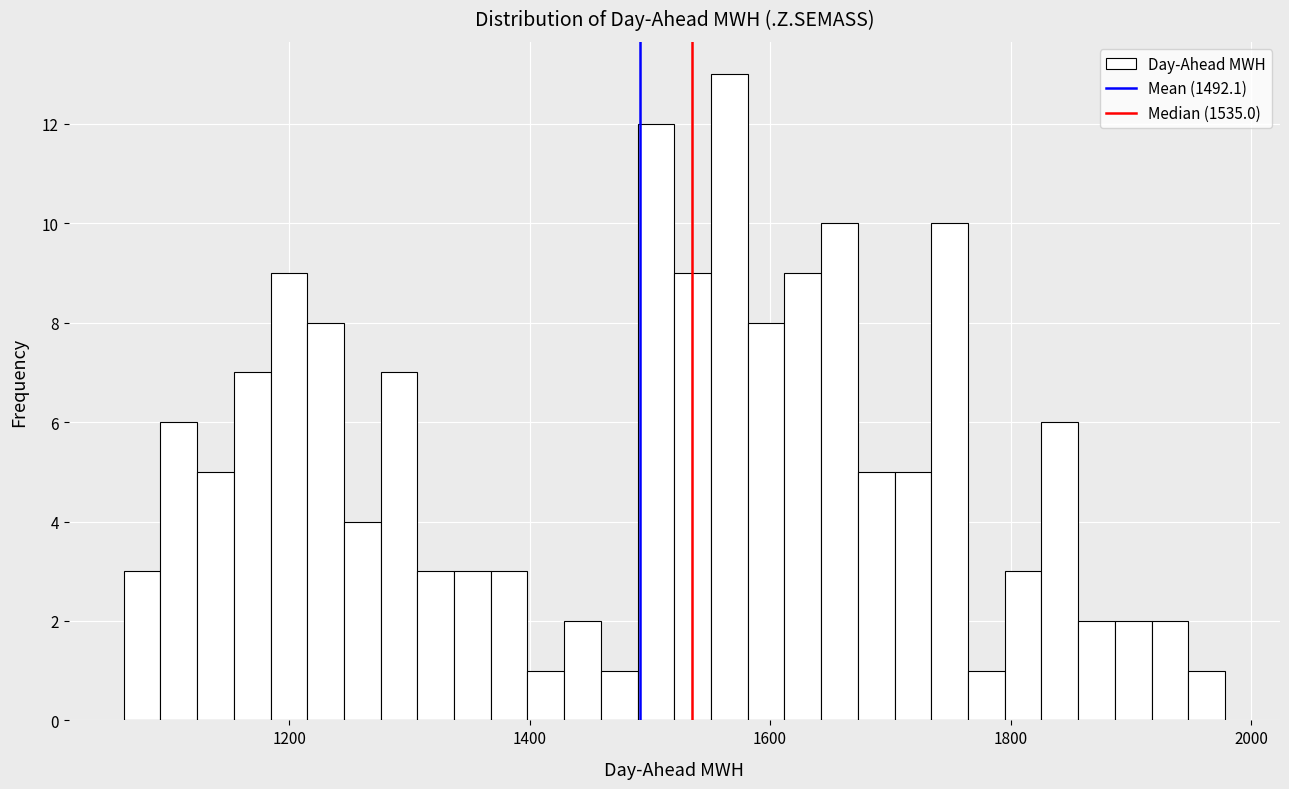

Around what value on the x-axis is the tallest bar? Give the approximate position of its centre, as read against the axis.

1560